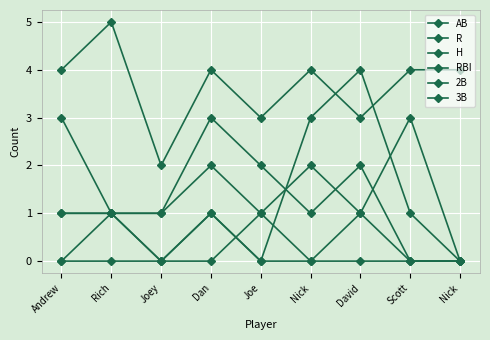

Which category has the lowest value across all series?

Scott